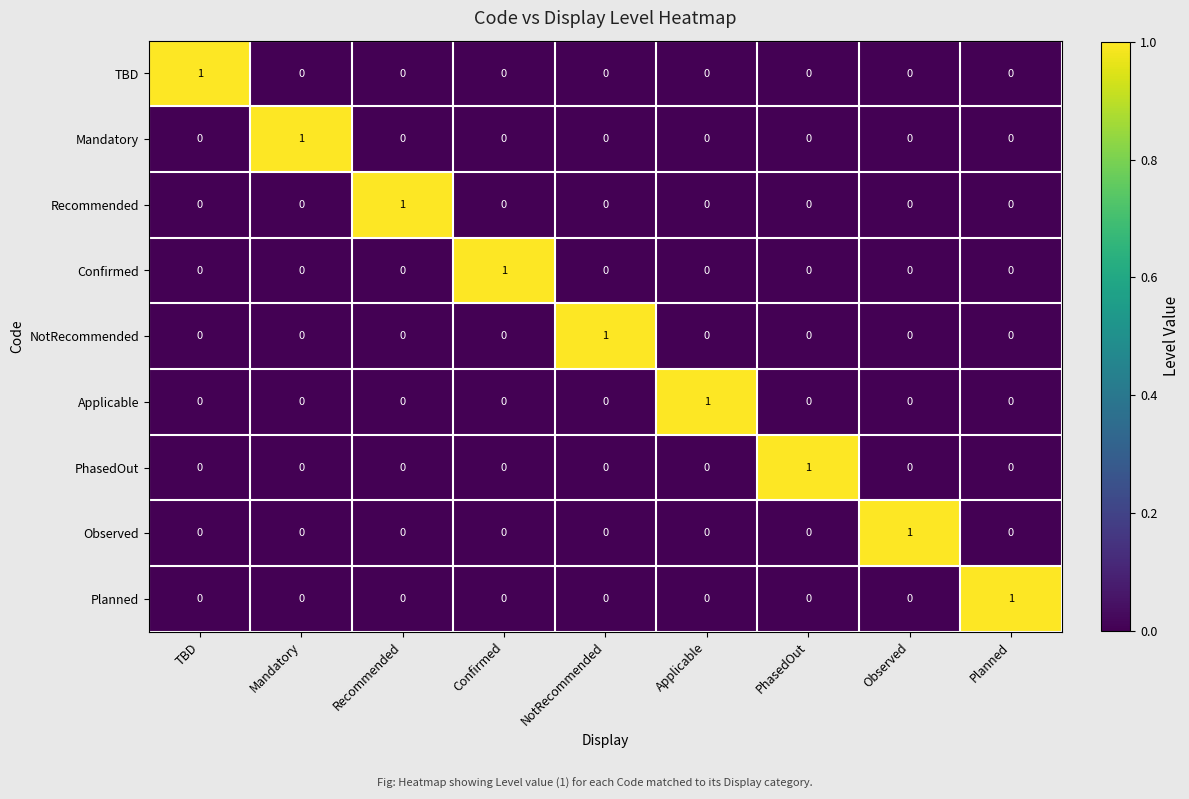

At which label does Observed reach its peak?

Observed